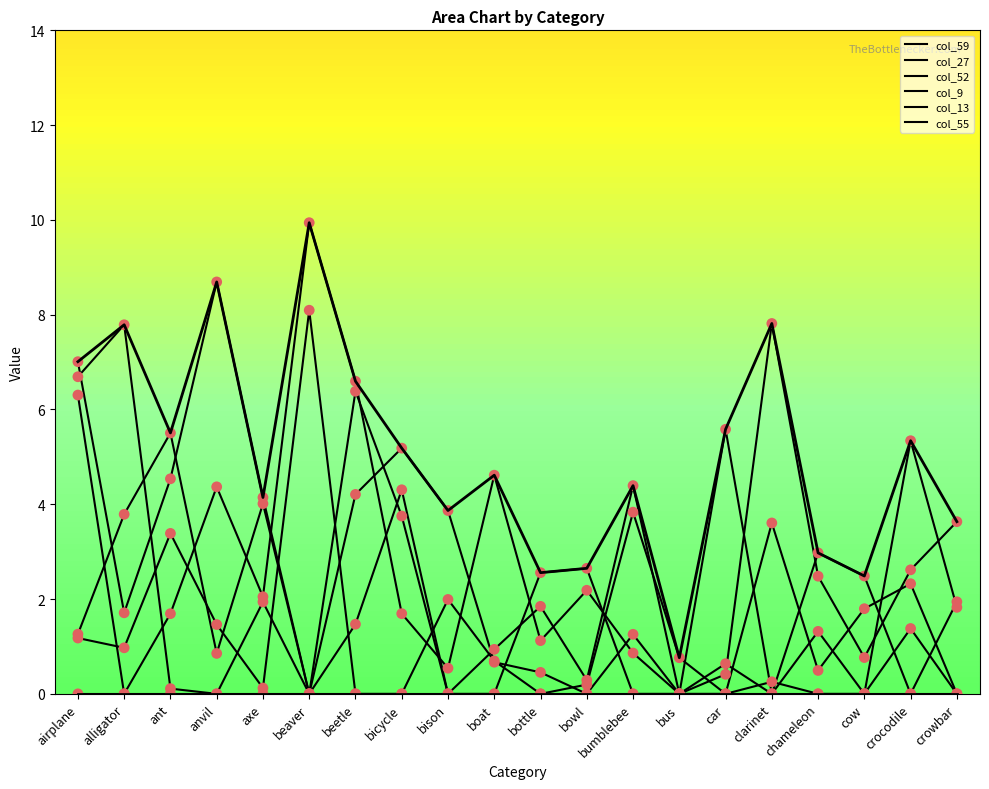

Which series reaches the maximum Y coordinate?

col_55